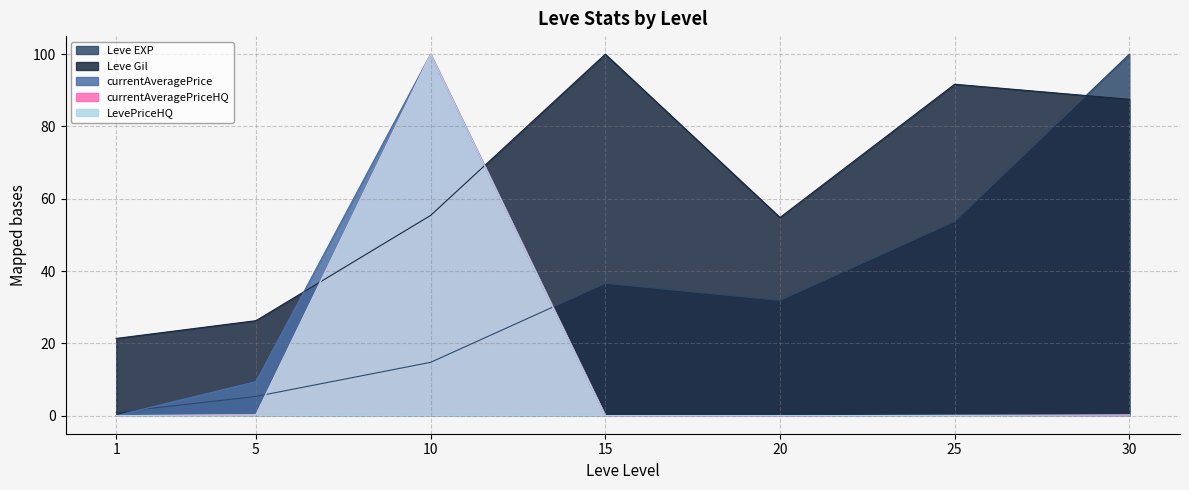

Which series has the largest total across all categories?

Leve Gil